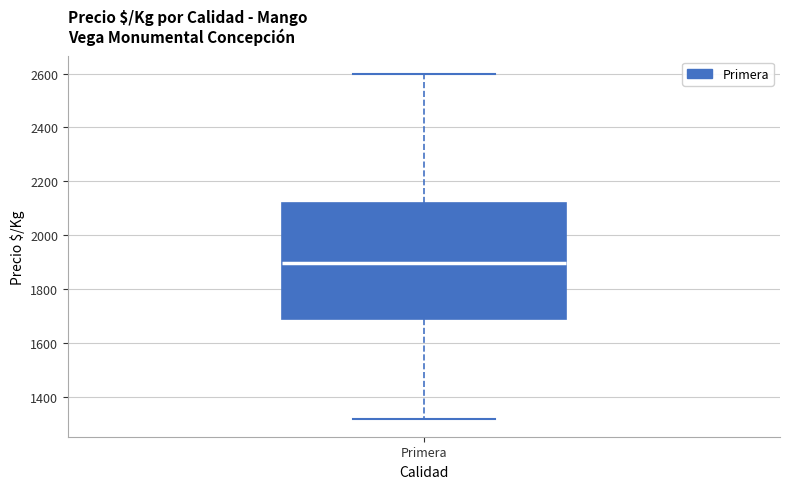

Transcribe this box plot: give where the median line is, the range the box spans, and where the two whiskers end, as read against the y-axis. The values are not printed on the chart, so give them approximately, as read against the axis.

median 1900, box 1680 to 2120, whiskers 1320 to 2600